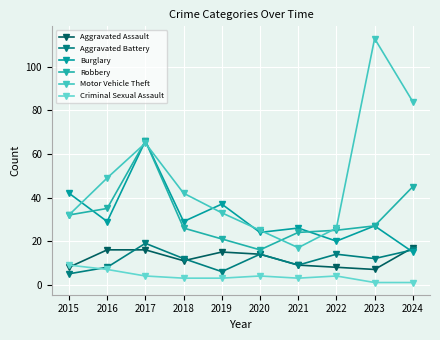

Where is Robbery nearest to the value 41?

2024